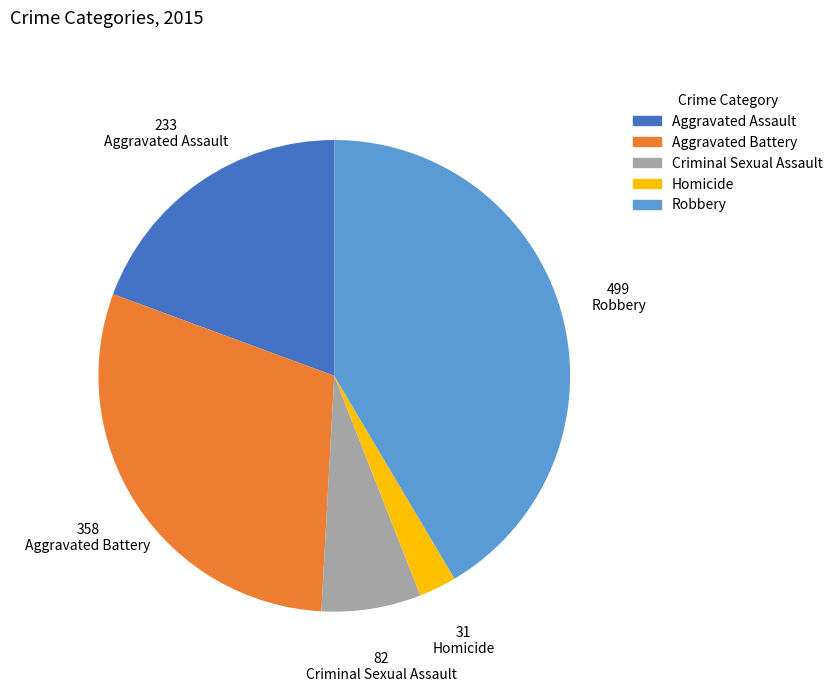

Combined, do Homicide and Criminal Sexual Assault account for over 50%?

No